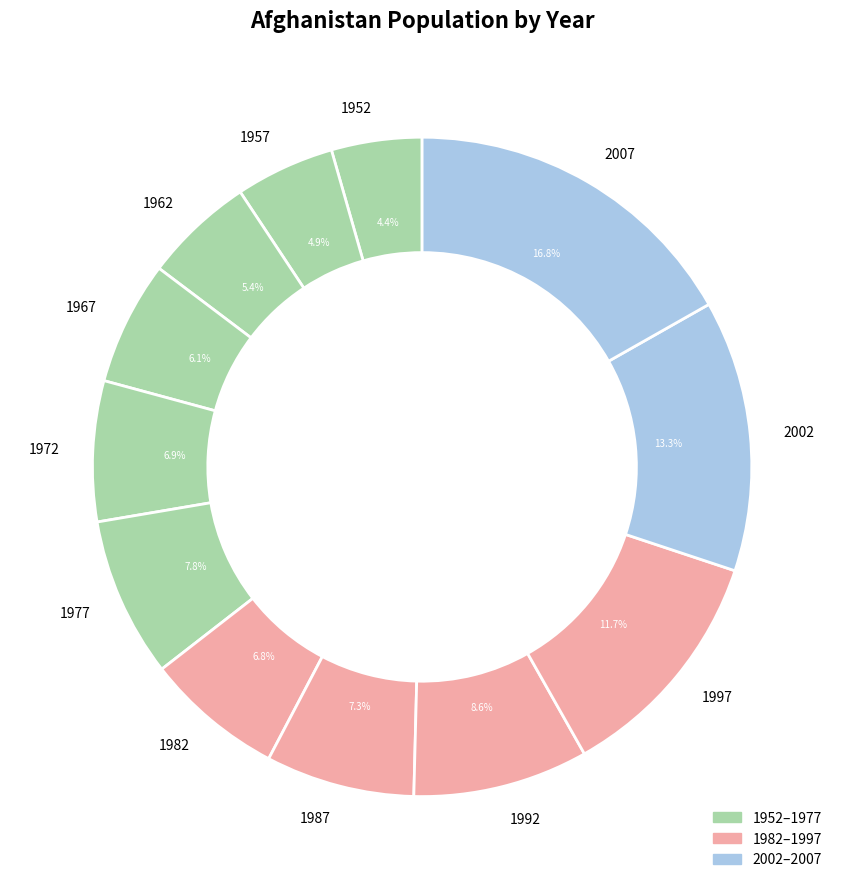

To the nearest percent, what percentage of the pie is 2007?

17%